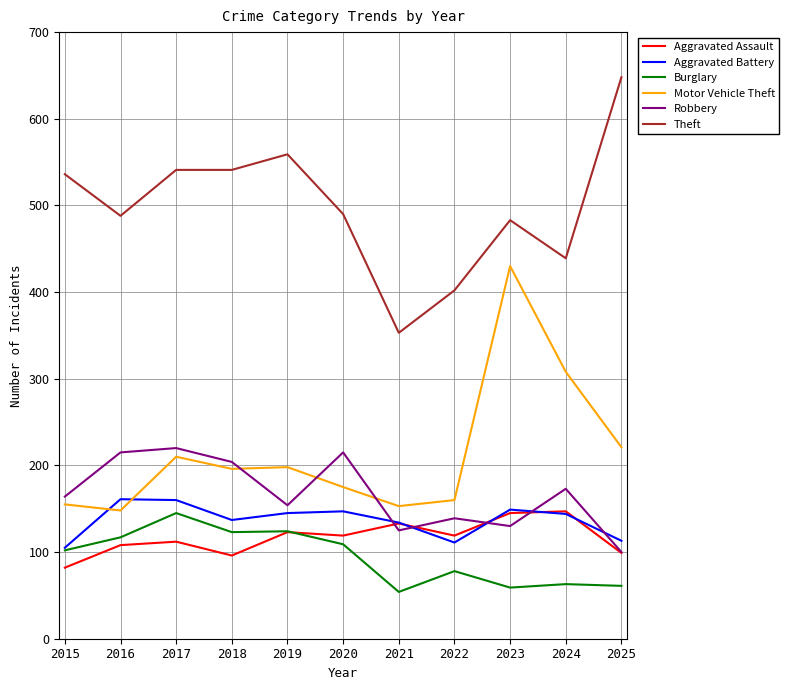

What is the difference between the Aggravated Battery values at 2017 and 2015?

55